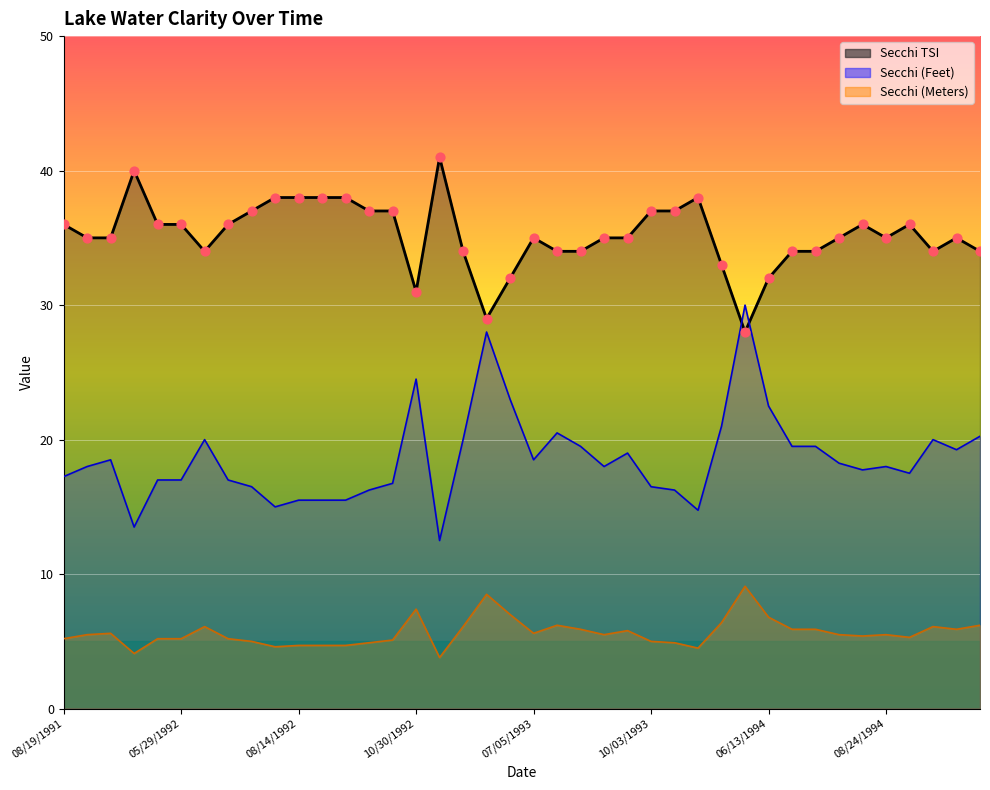

Which series has the largest total across all categories?

Secchi TSI